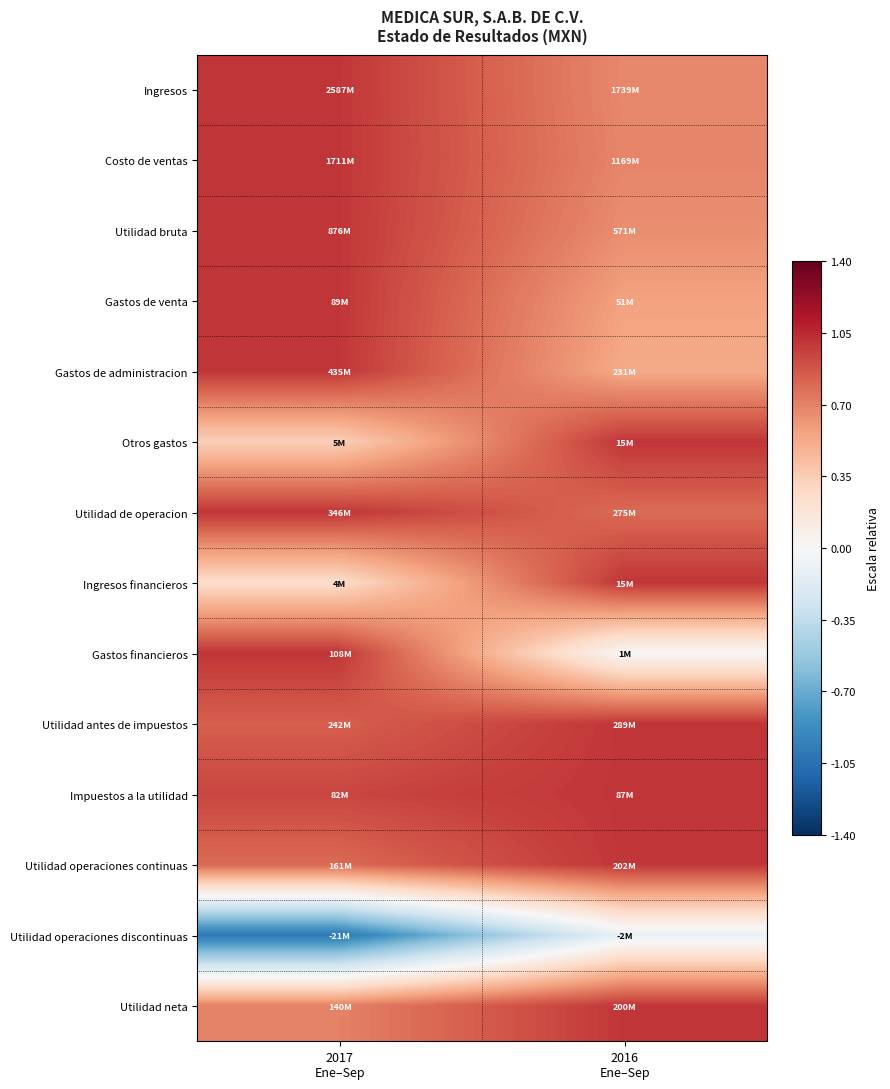

Reading right to left, list all the values displayed in this chart.

Ingresos: 2016
Ene–Sep=0.7	2017
Ene–Sep=1.0
Costo de ventas: 2016
Ene–Sep=0.7	2017
Ene–Sep=1.0
Utilidad bruta: 2016
Ene–Sep=0.7	2017
Ene–Sep=1.0
Gastos de venta: 2016
Ene–Sep=0.6	2017
Ene–Sep=1.0
Gastos de administracion: 2016
Ene–Sep=0.5	2017
Ene–Sep=1.0
Otros gastos: 2016
Ene–Sep=1.0	2017
Ene–Sep=0.3
Utilidad de operacion: 2016
Ene–Sep=0.8	2017
Ene–Sep=1.0
Ingresos financieros: 2016
Ene–Sep=1.0	2017
Ene–Sep=0.3
Gastos financieros: 2016
Ene–Sep=0.0	2017
Ene–Sep=1.0
Utilidad antes de impuestos: 2016
Ene–Sep=1.0	2017
Ene–Sep=0.8
Impuestos a la utilidad: 2016
Ene–Sep=1.0	2017
Ene–Sep=0.9
Utilidad operaciones continuas: 2016
Ene–Sep=1.0	2017
Ene–Sep=0.8
Utilidad operaciones discontinuas: 2016
Ene–Sep=-0.1	2017
Ene–Sep=-1.0
Utilidad neta: 2016
Ene–Sep=1.0	2017
Ene–Sep=0.7